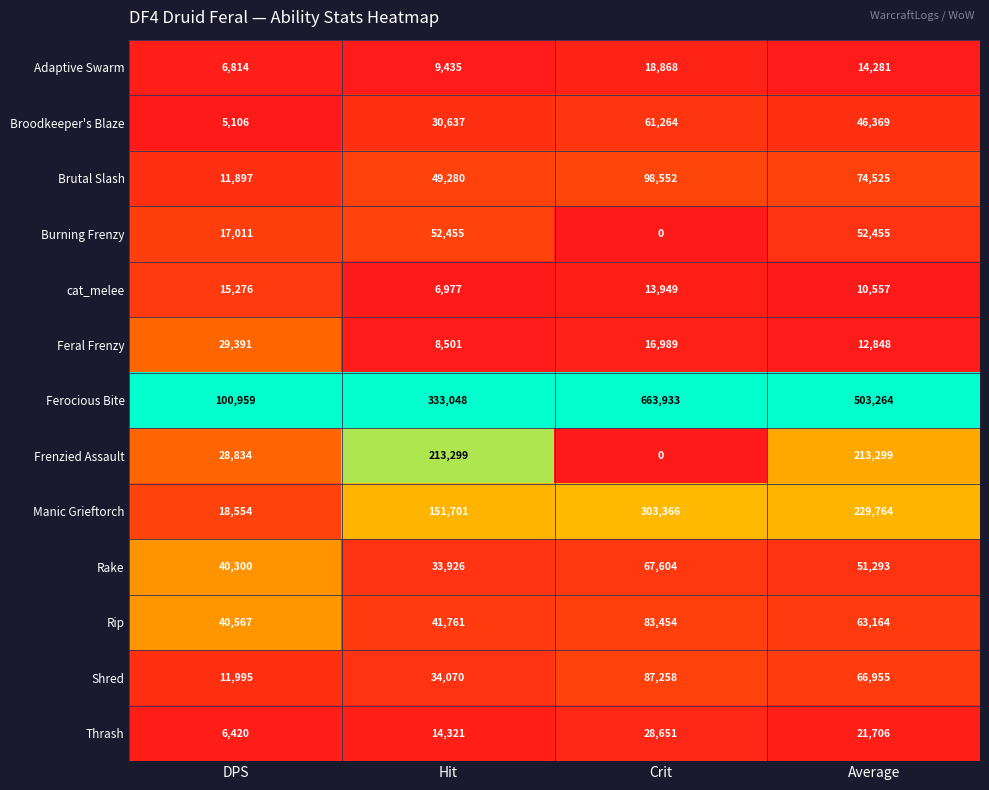

Is it true that Shred equals 87258 at Crit?

True